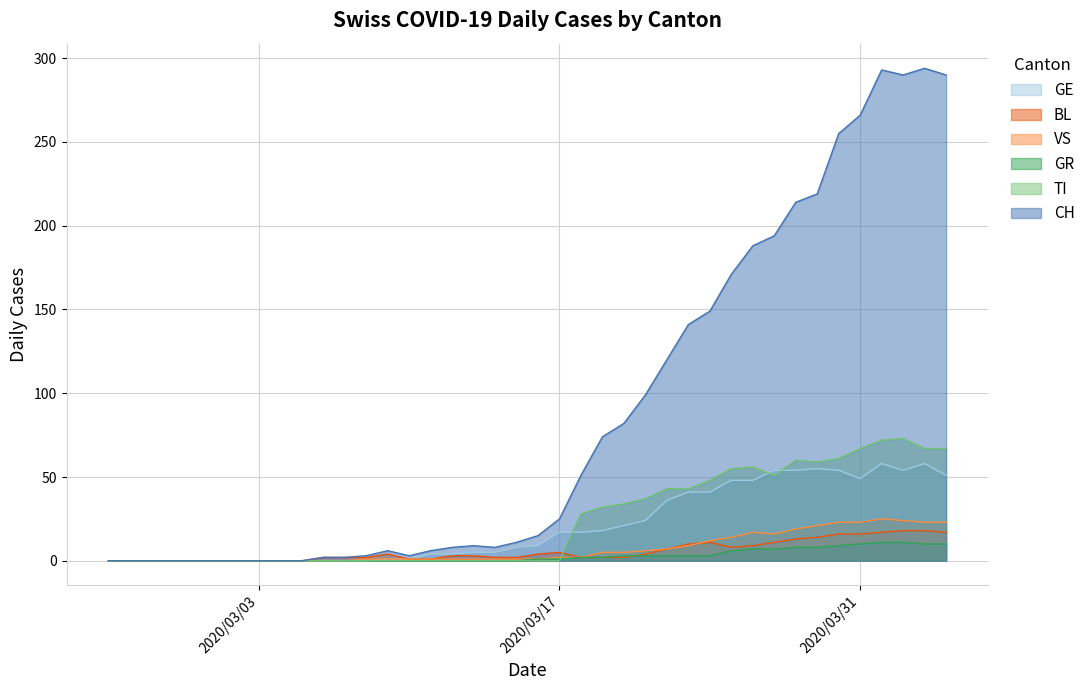

Which series has the largest range (max minus min)?

CH